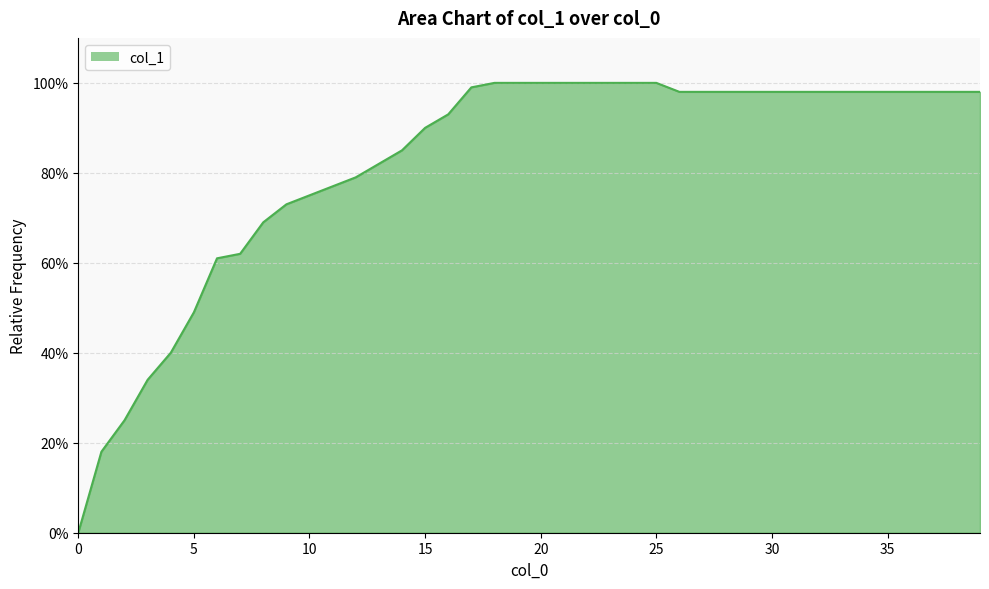

Does the chart display data point markers on the line(s)?

No